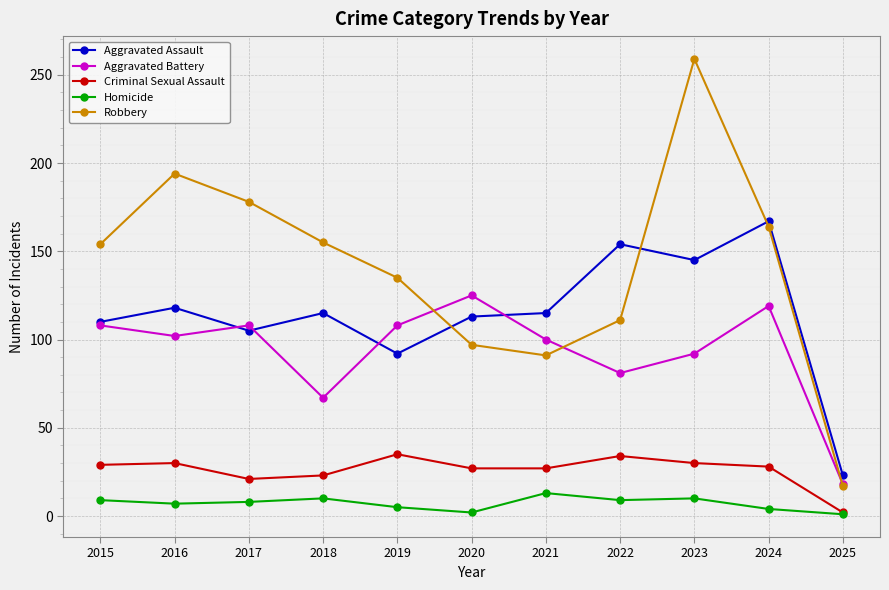

Rank the series by their maximum value, from highest to lowest.

Robbery, Aggravated Assault, Aggravated Battery, Criminal Sexual Assault, Homicide